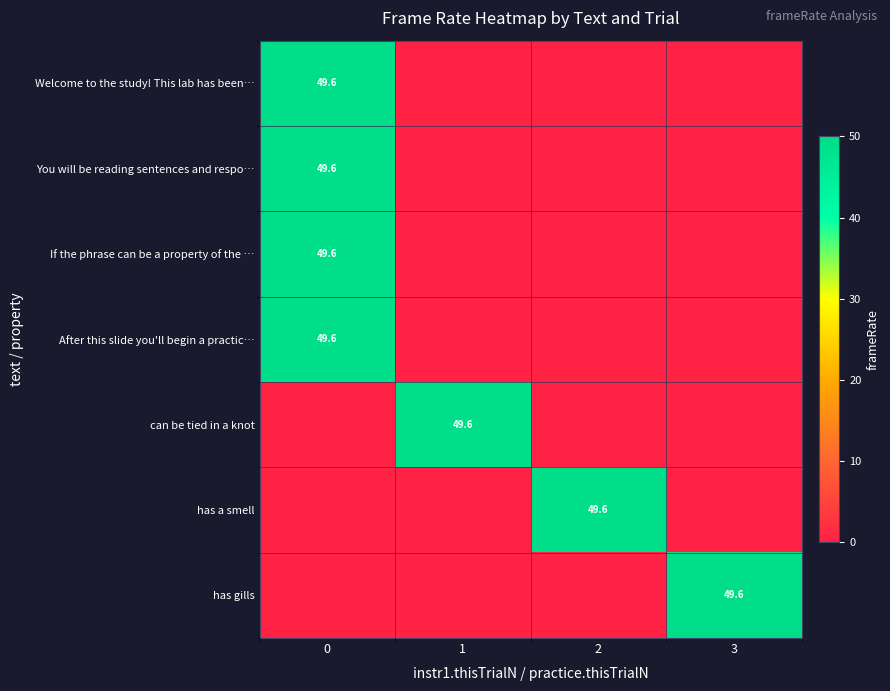

The value of If the phrase can be a property of the … at 0 is 49.6. True or false?

True